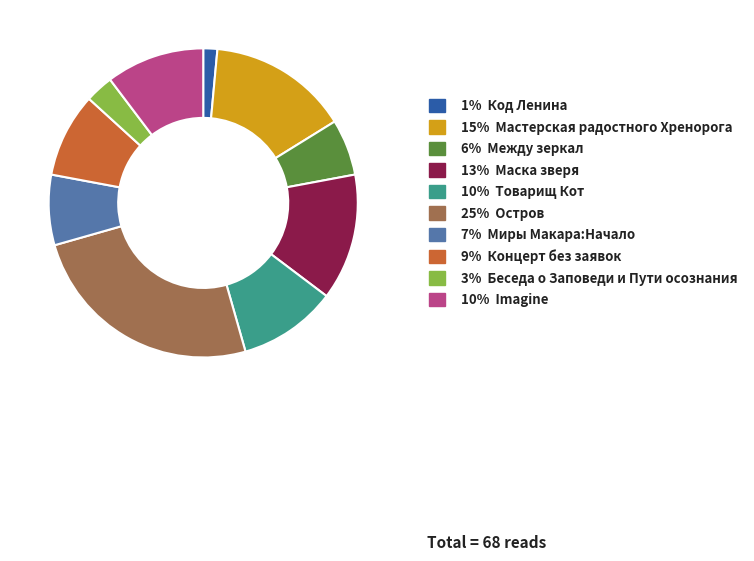

Is there a majority slice in this chart?

No